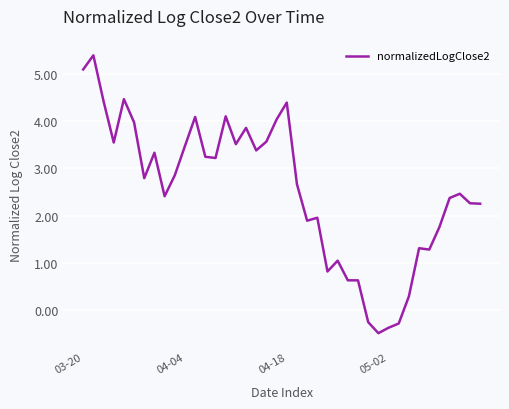

What is the difference between the maximum and minimum values?

5.9